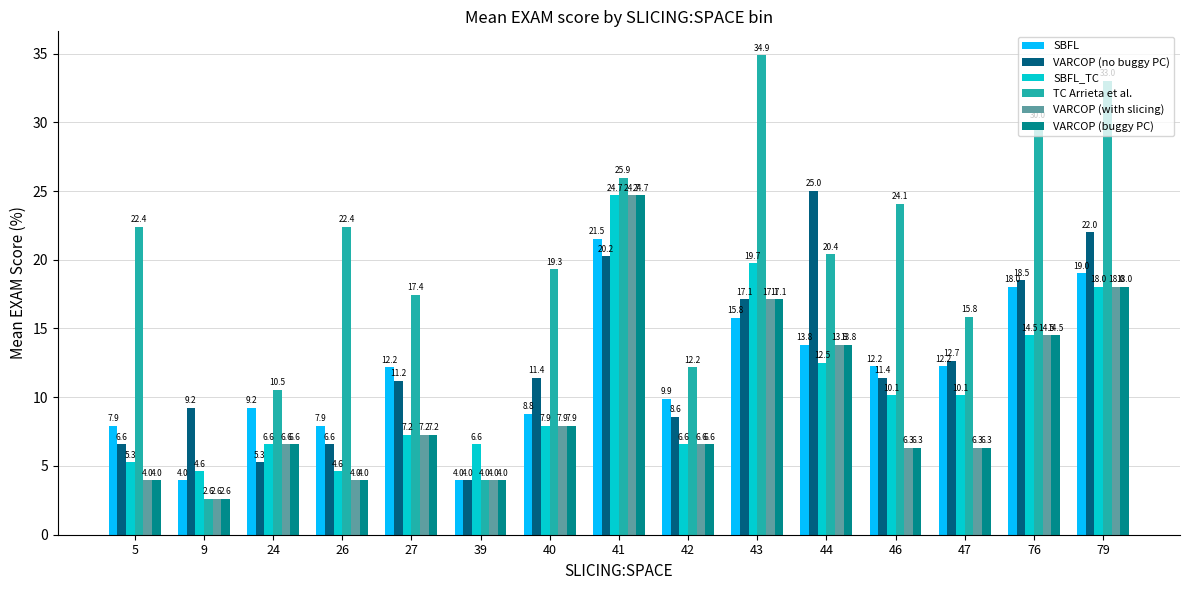

What value does the SBFL series have at 9?

4.0